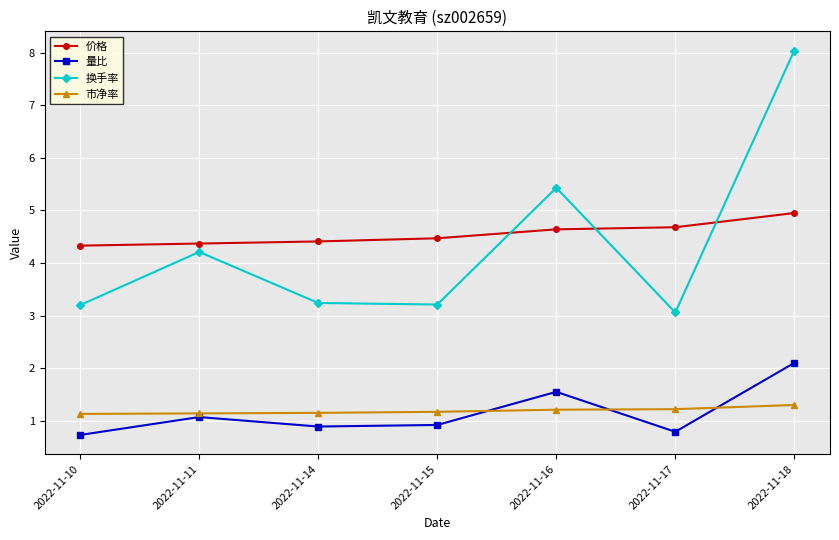

What is the value of the 量比 point at the 6th from the left?

0.8